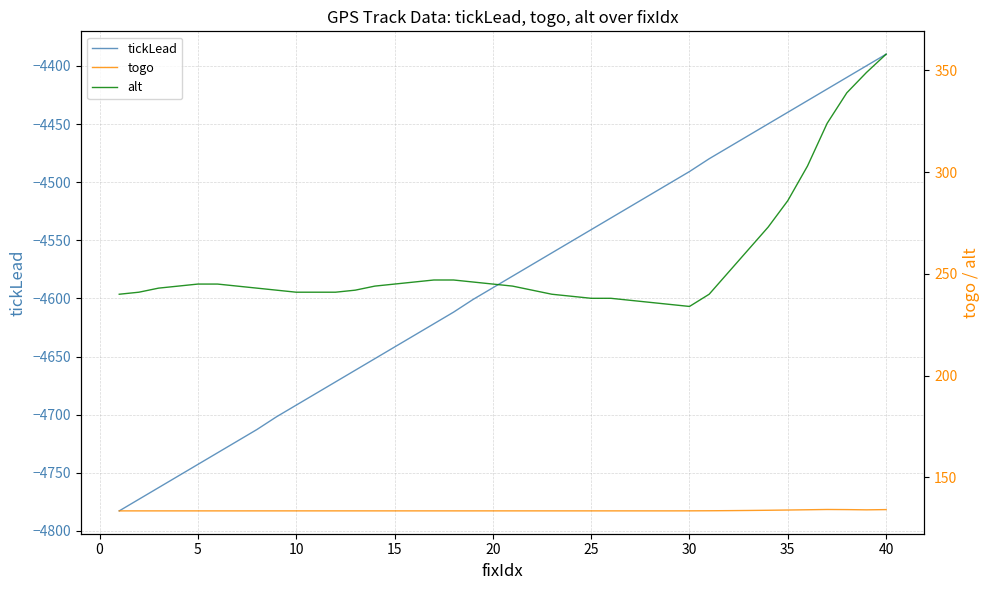

What is the highest value of the tickLead series?

-4389.8